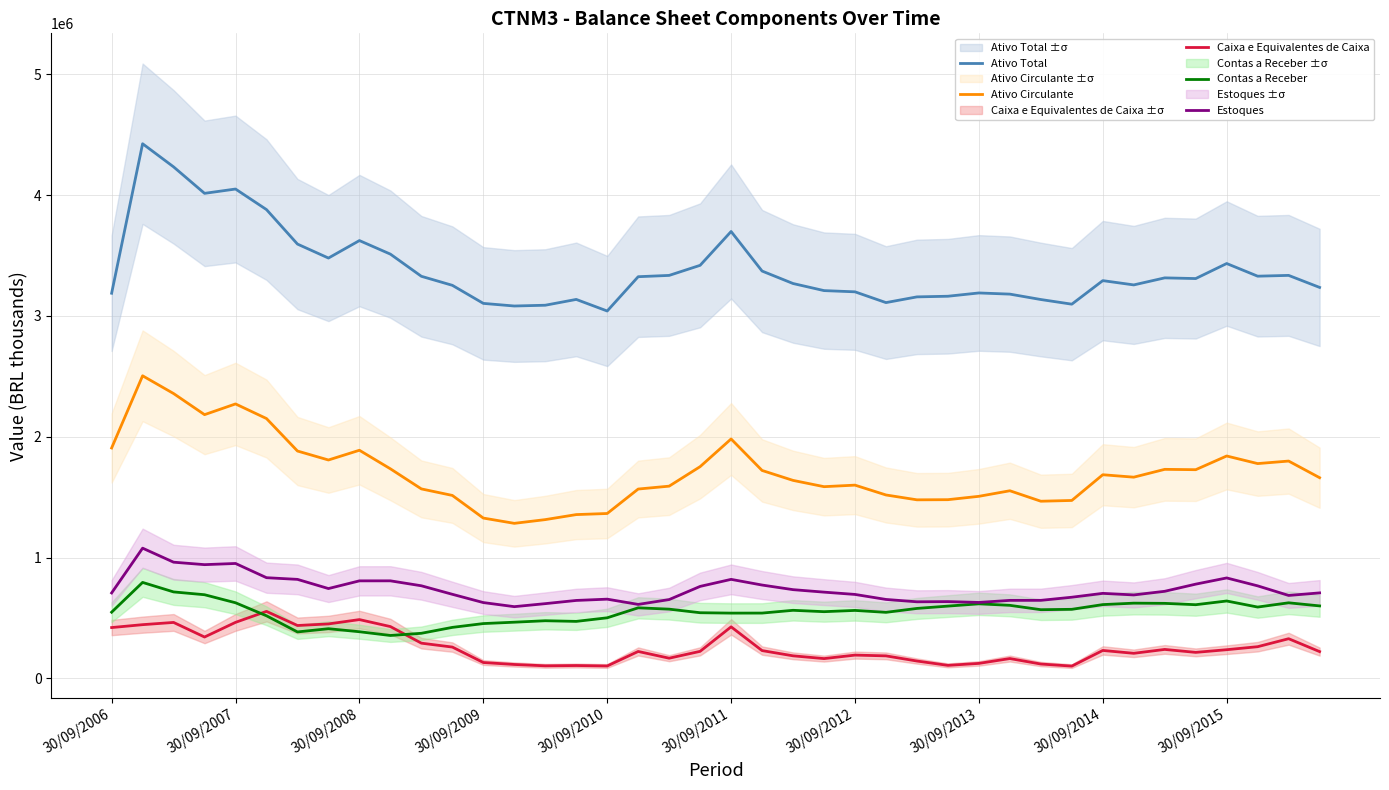

True or false: Contas a Receber and Ativo Total intersect in this chart.

False